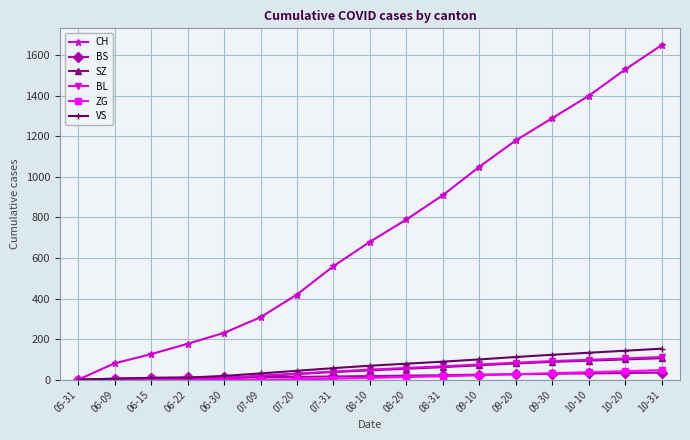

What is the average value of the ZG series?

15